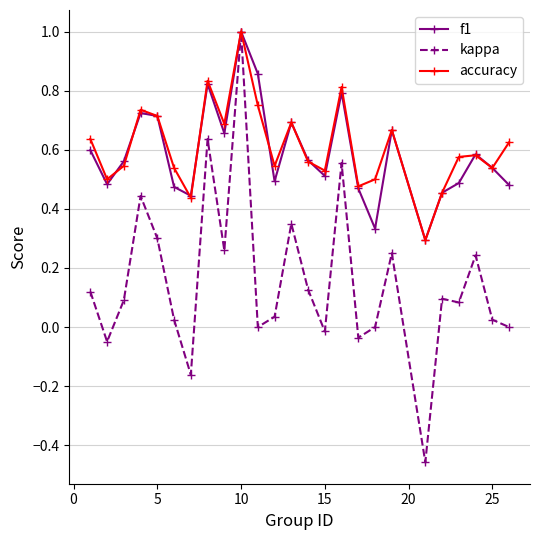

What is the maximum value shown in the chart?

1.0